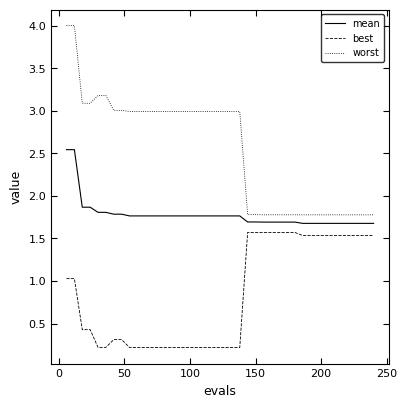

Which series has the largest range (max minus min)?

worst